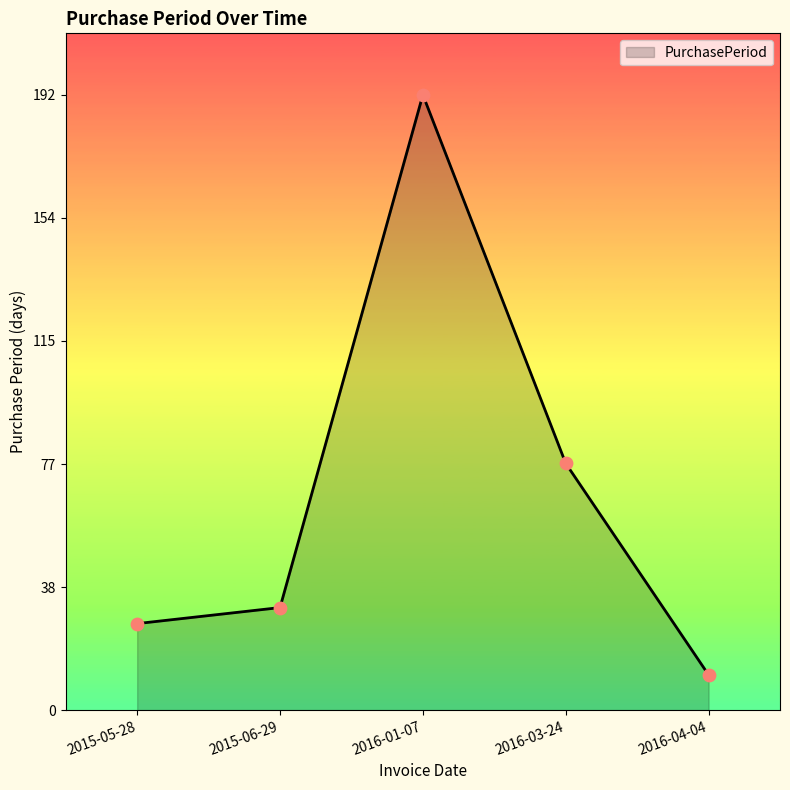

Which has a higher value, 2016-03-24 or 2015-06-29?

2016-03-24